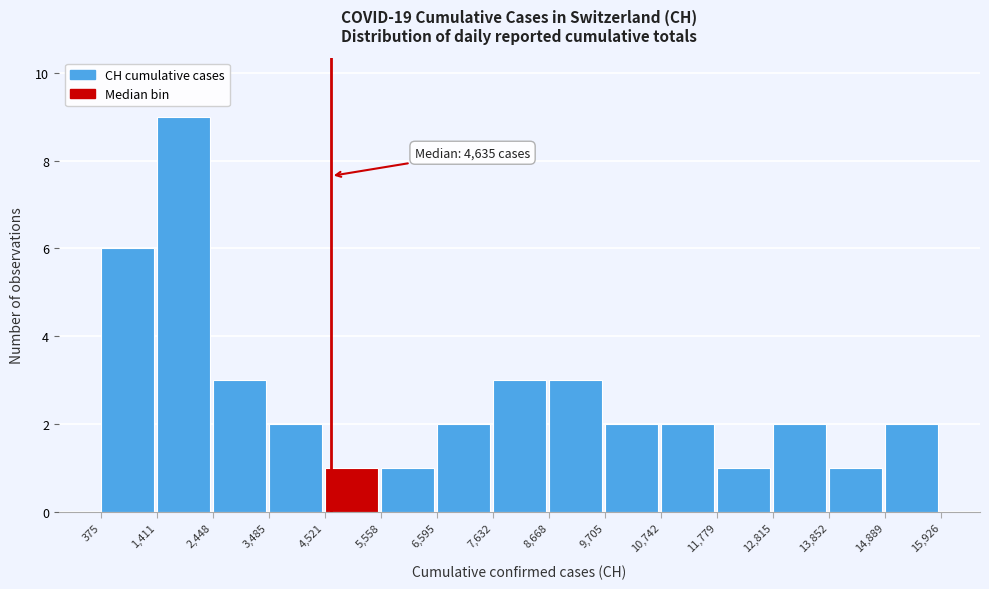

Which range on the x-axis has the tallest bar?

1,411 to 2,448